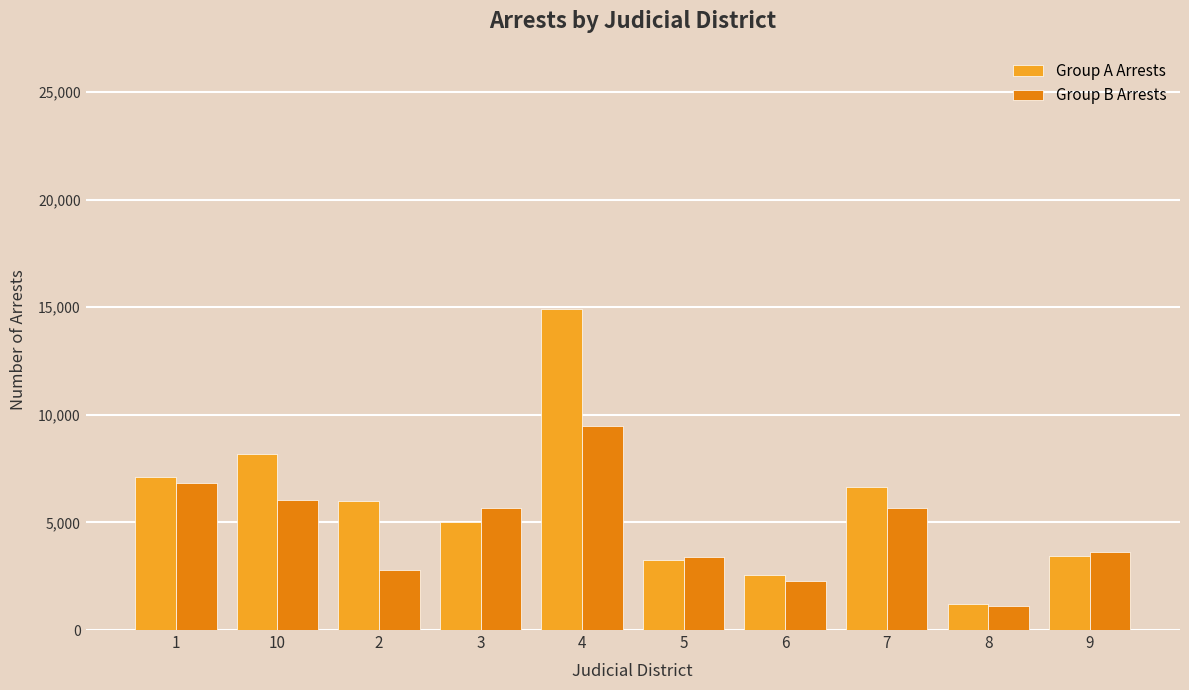

What is the difference between the maximum and minimum values in the Group A Arrests series?

13685